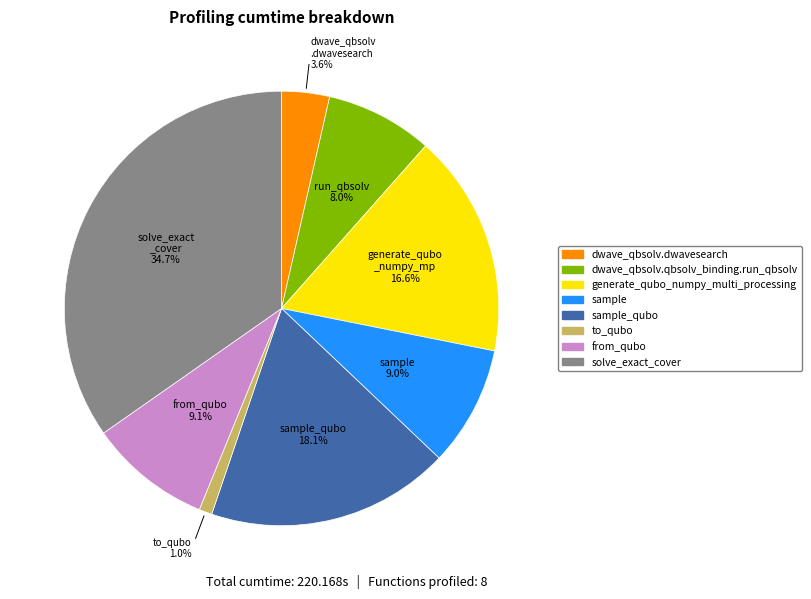

Is there a majority slice in this chart?

No